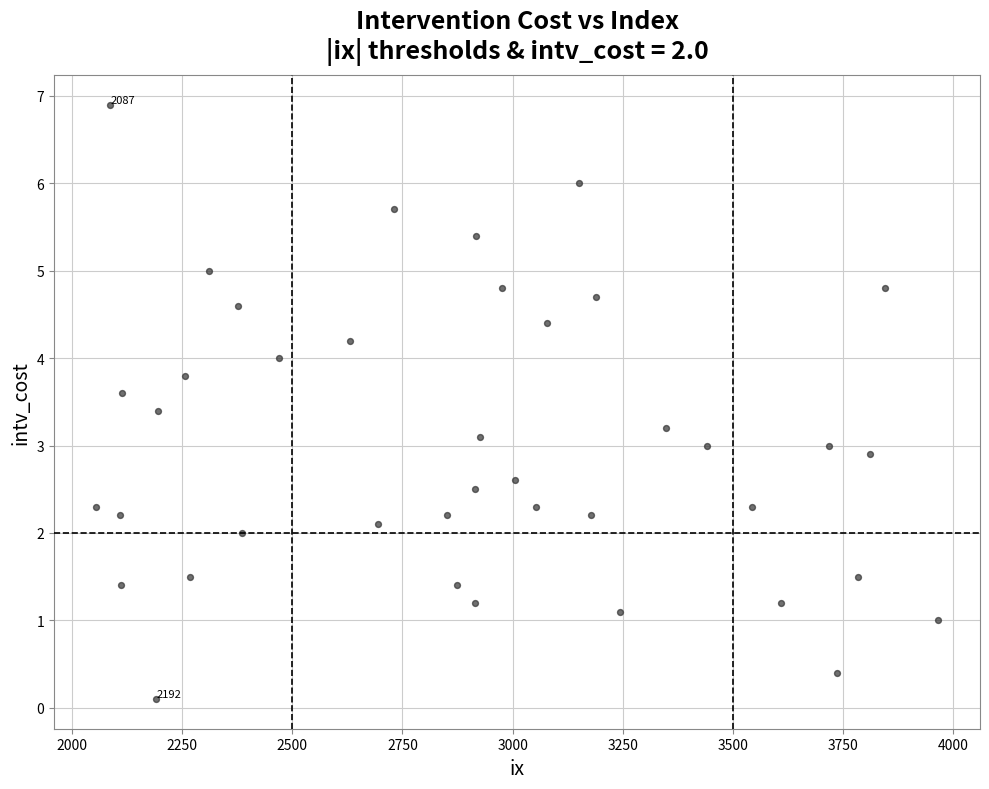

What is the range of X values (max minus min)?

1910.0